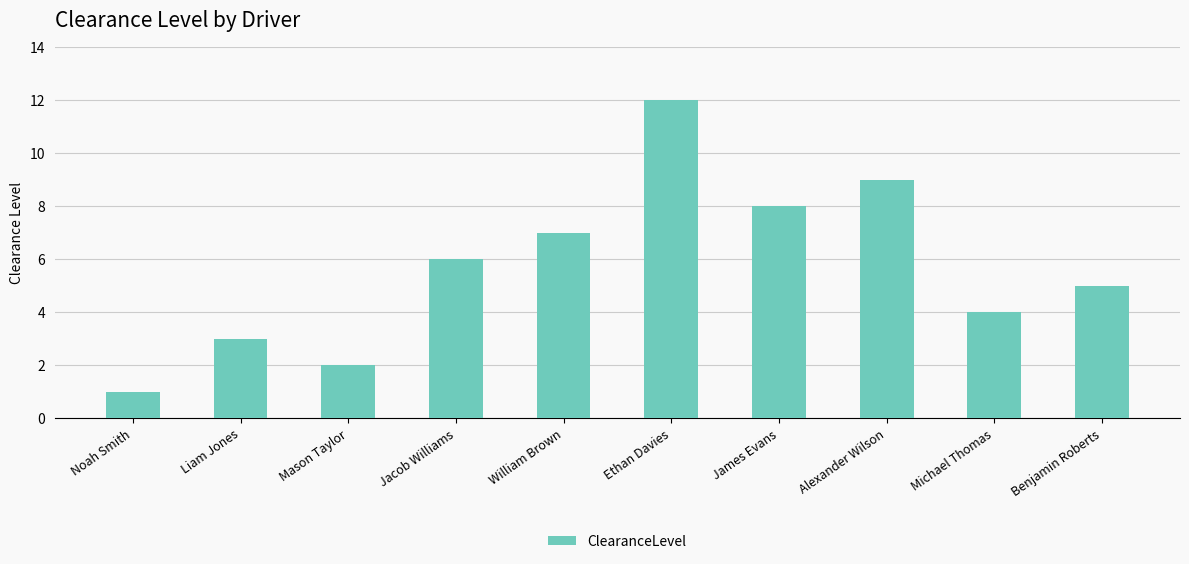

List the labels in order of value, smallest first.

Noah Smith, Mason Taylor, Liam Jones, Michael Thomas, Benjamin Roberts, Jacob Williams, William Brown, James Evans, Alexander Wilson, Ethan Davies